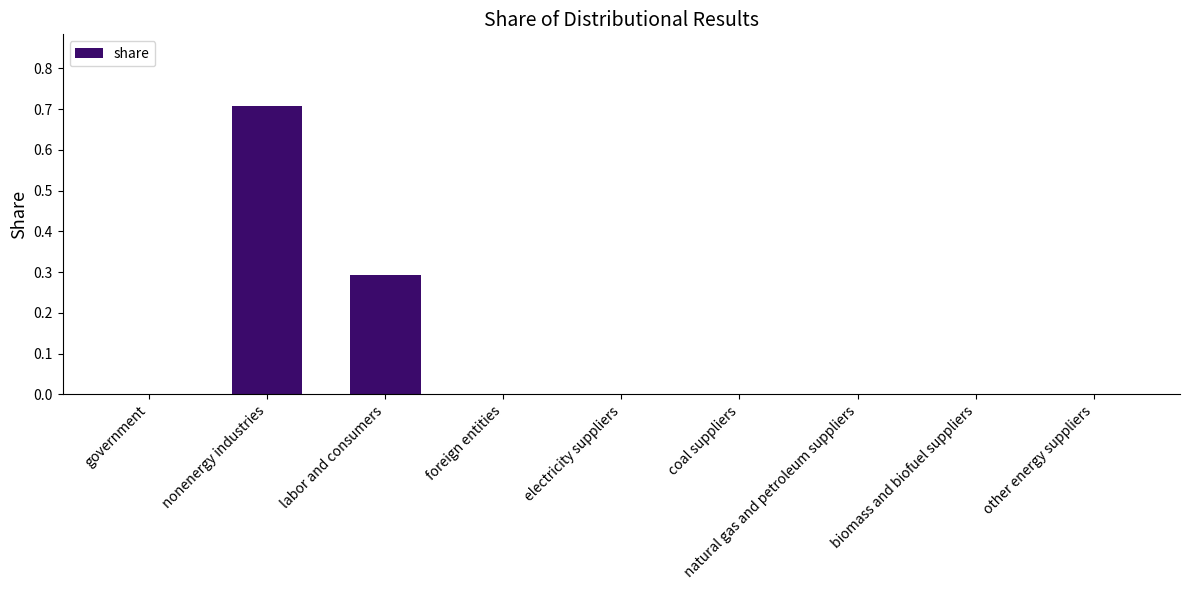

True or false: the data shows -0.3 at government.

False